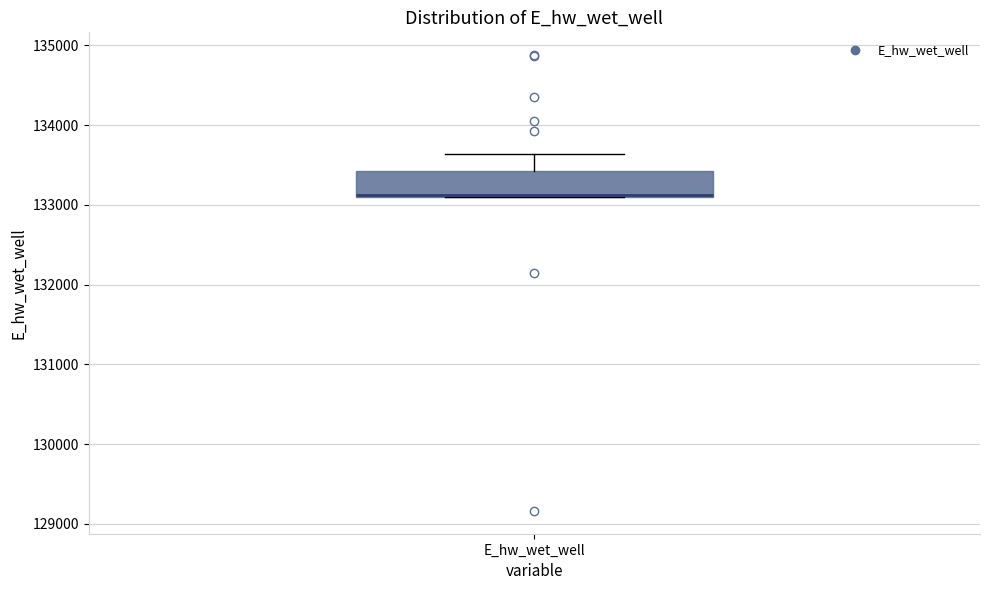

Transcribe this box plot: give where the median line is, the range the box spans, and where the two whiskers end, as read against the y-axis. The values are not printed on the chart, so give them approximately, as read against the axis.

median 133100 (drawn on the box's lower edge), box 133100 to 133400, whiskers 133100 to 133600